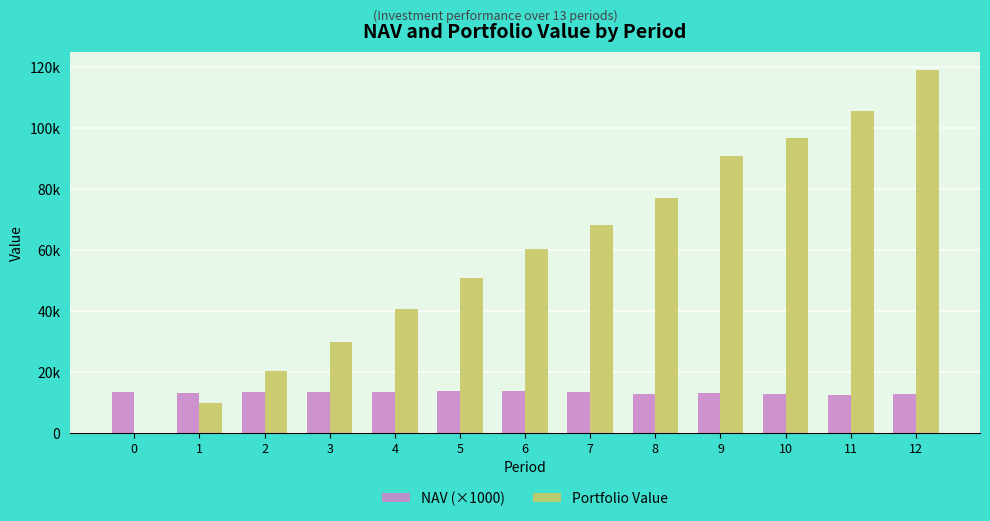

What are all the series names shown in the legend?

NAV (×1000), Portfolio Value